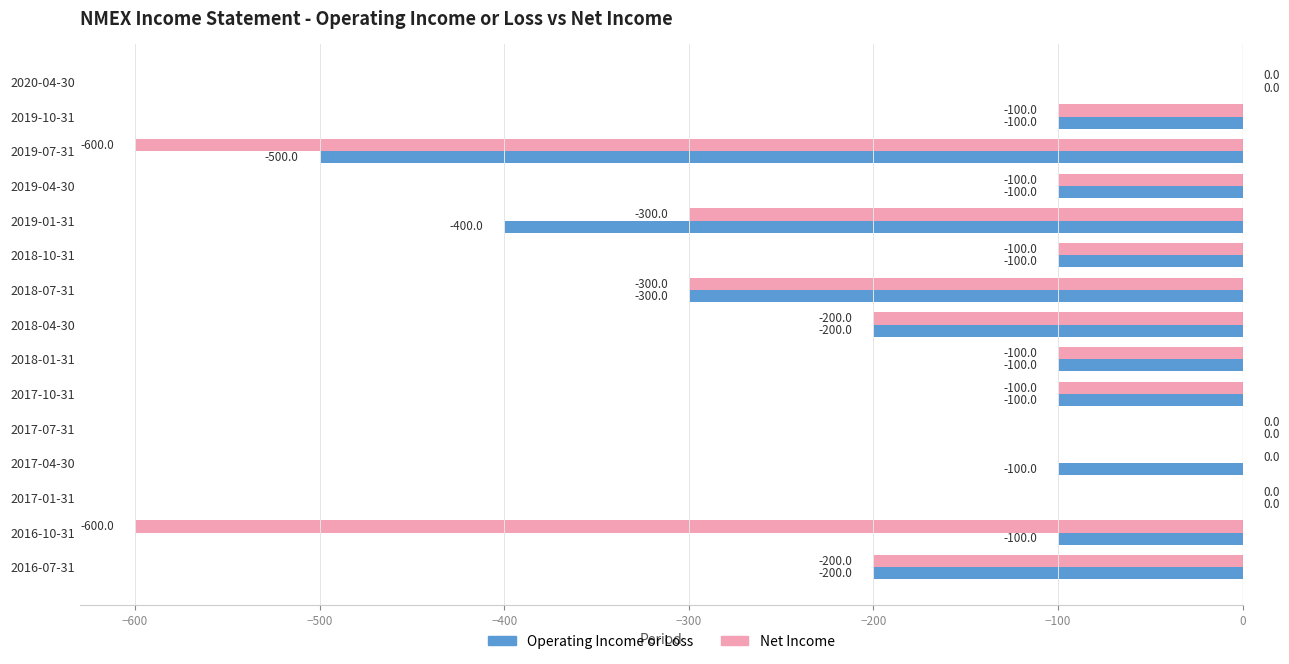

The Net Income series shows -100 at 2017-10-31. True or false?

True